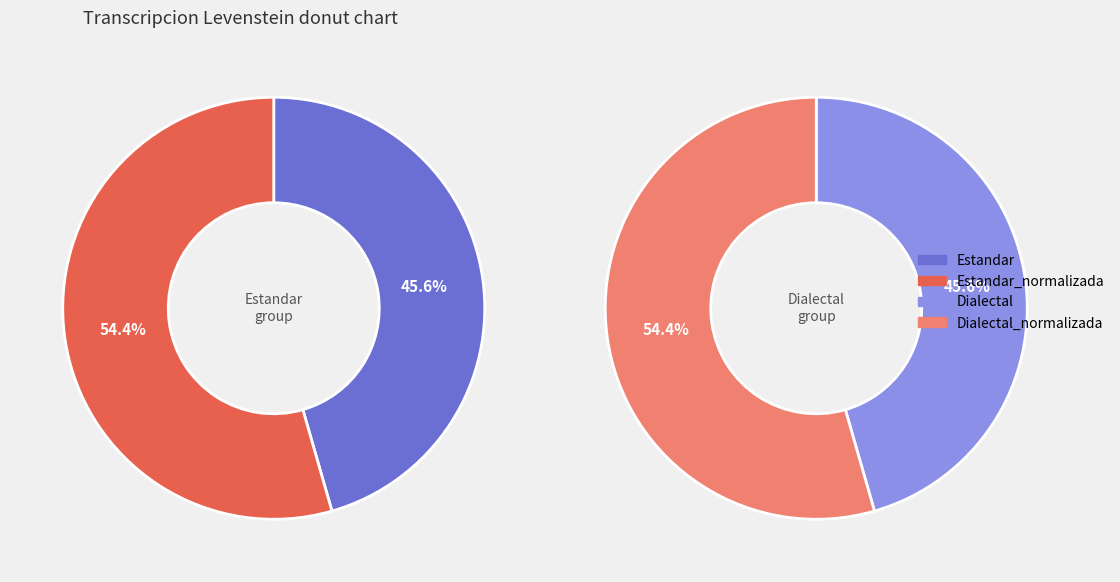

How many slices are in this pie chart?

4